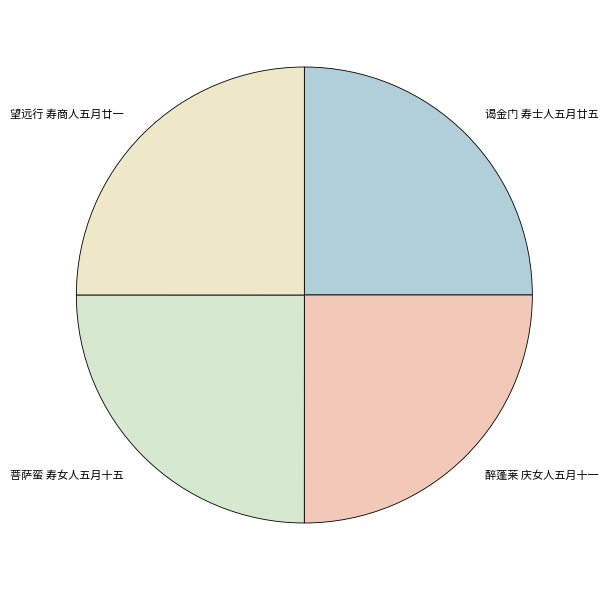

What is the ratio of the value at 谒金门 寿士人五月廿五 to the value at 菩萨蛮 寿女人五月十五?

1.0